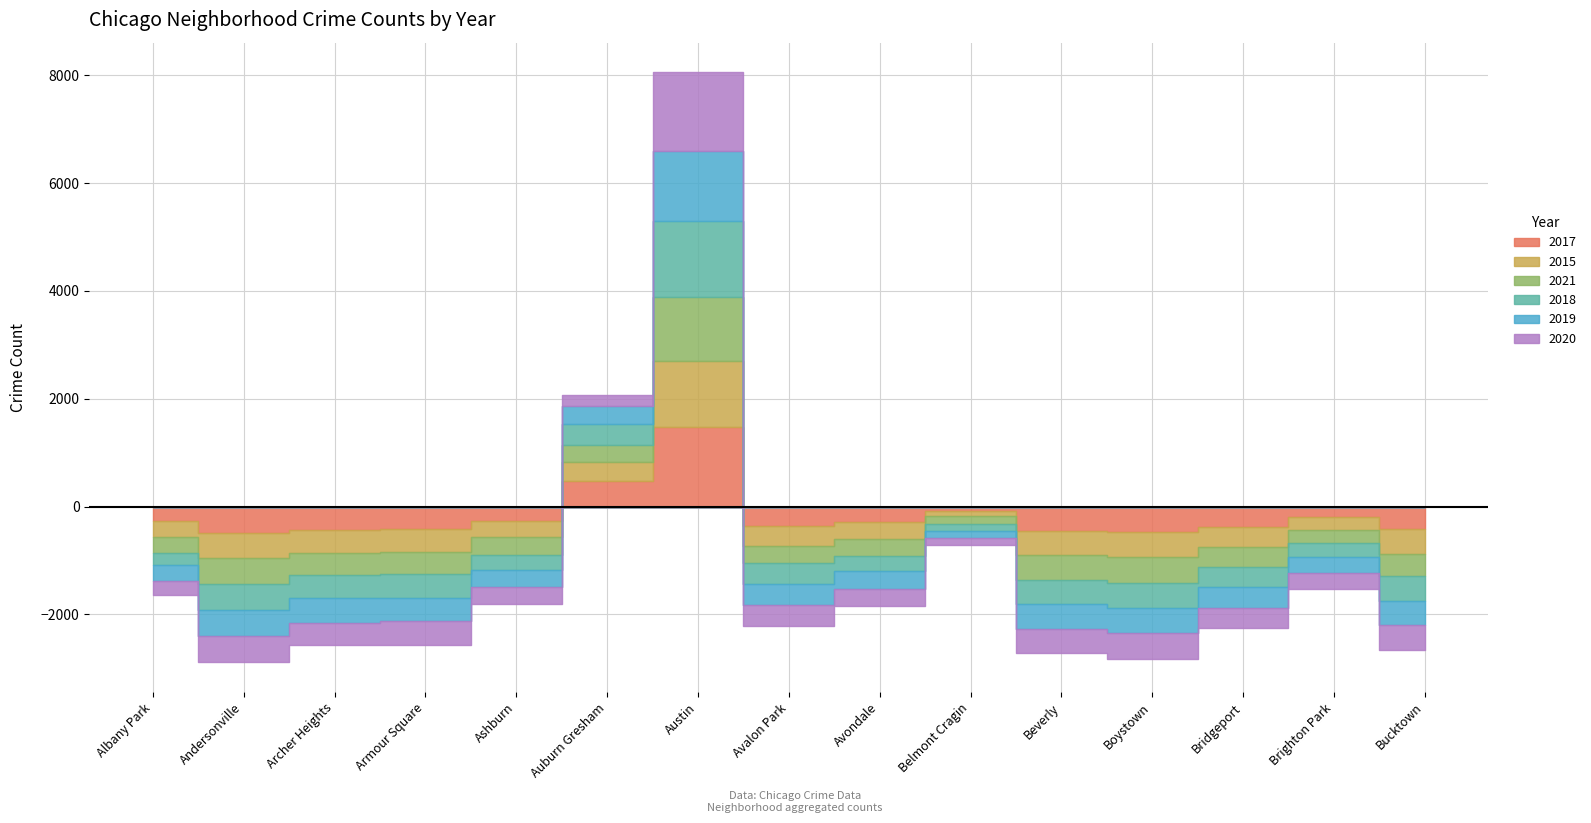

At which label does 2019 first exceed 115?

Albany Park